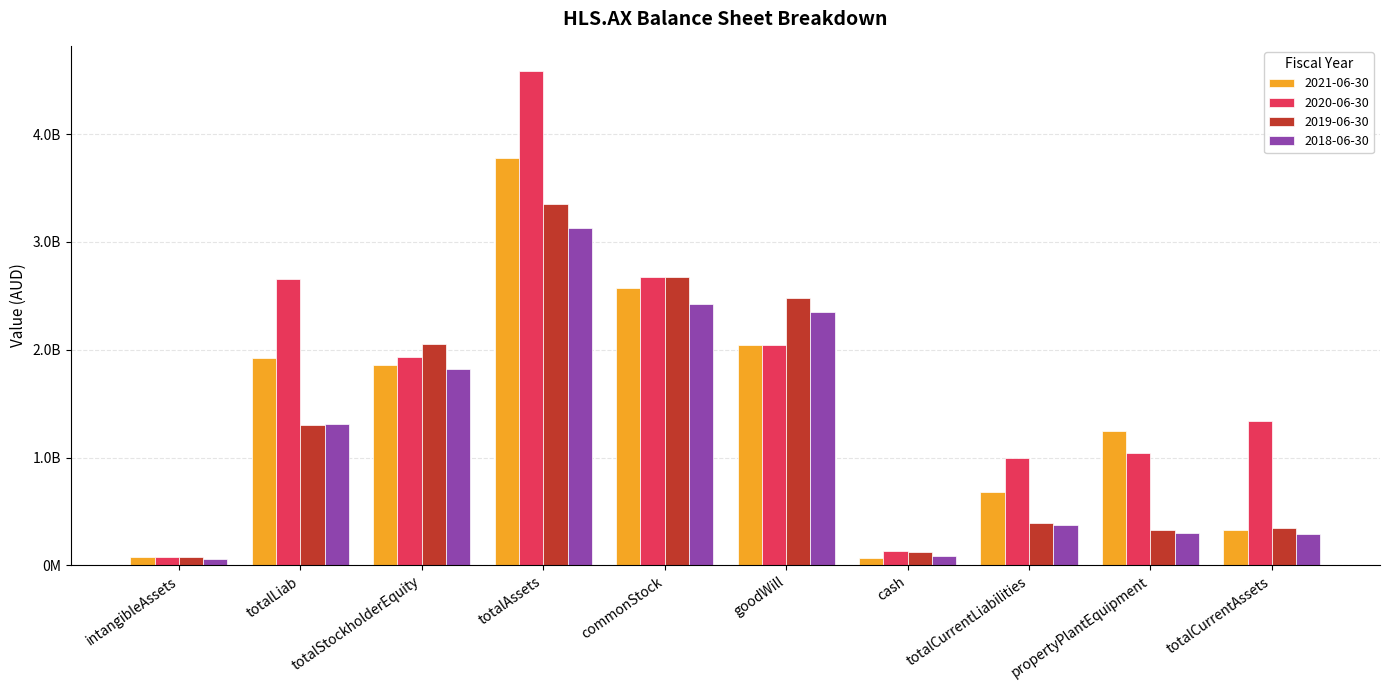

Is the value of 2020-06-30 at intangibleAssets greater than the value of 2018-06-30 at totalLiab?

No